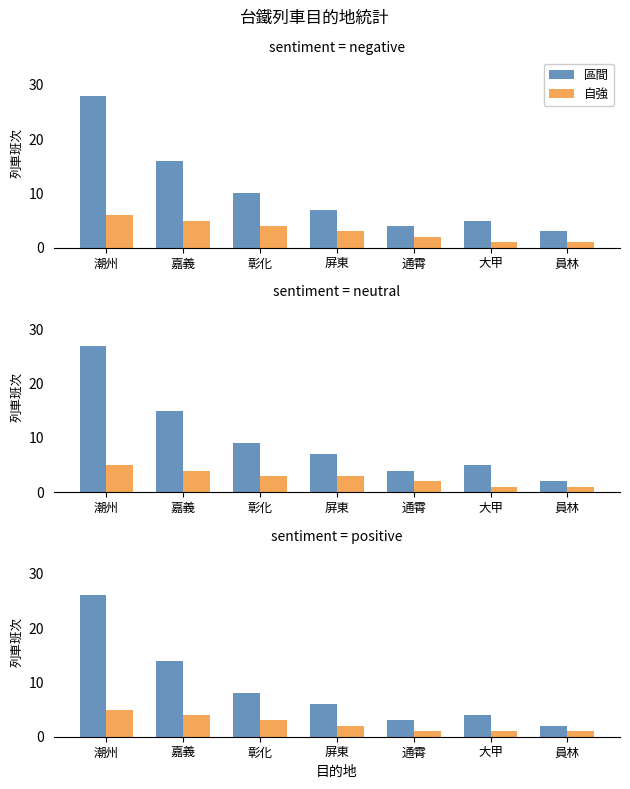

Which category has the highest value across all series?

潮州